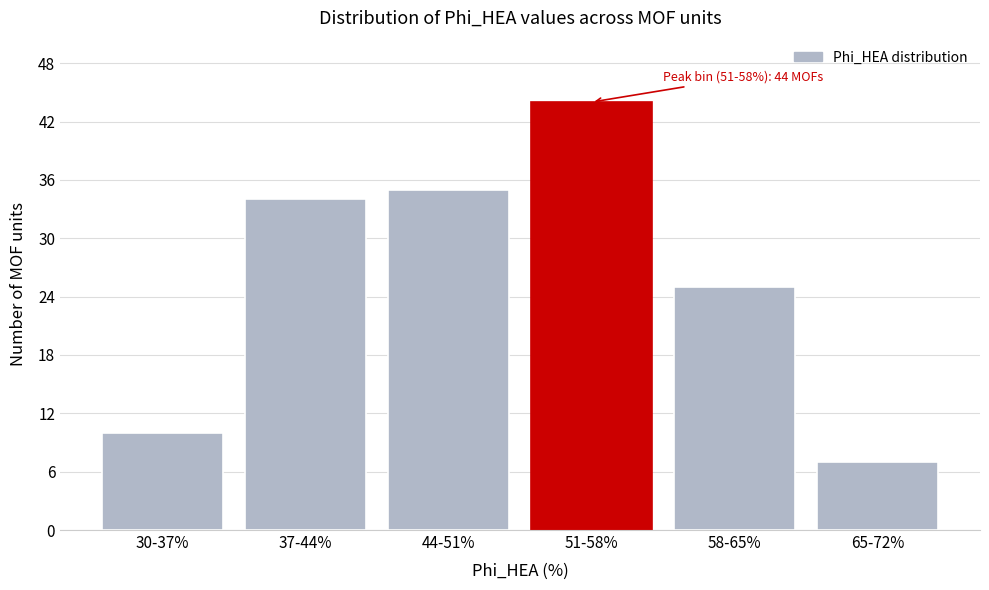

Reading left to right, transcribe all the data shown in this chart.

10	34	35	44	25	7